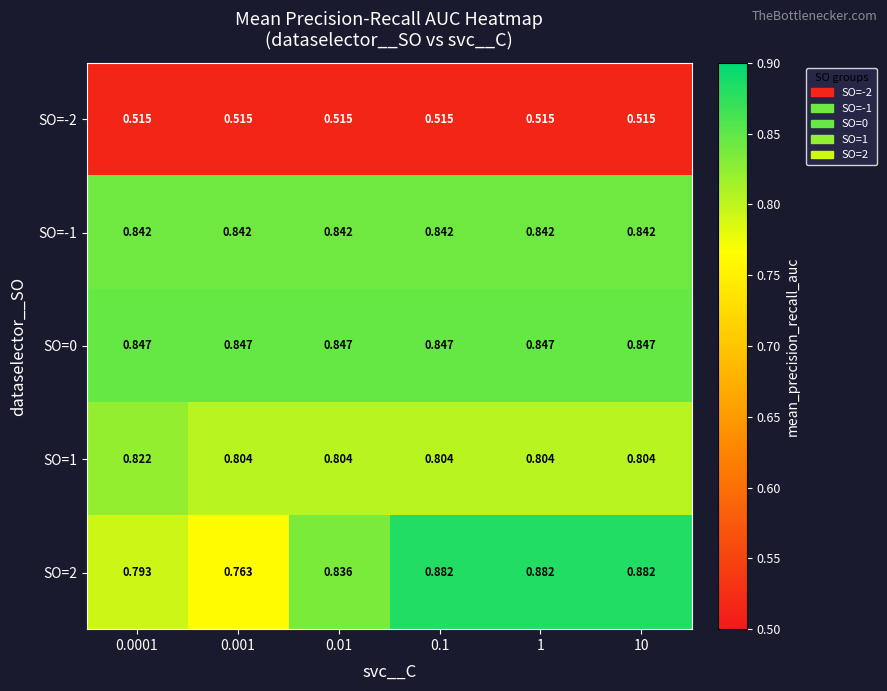

At how many categories does at least one series exceed 0?

6